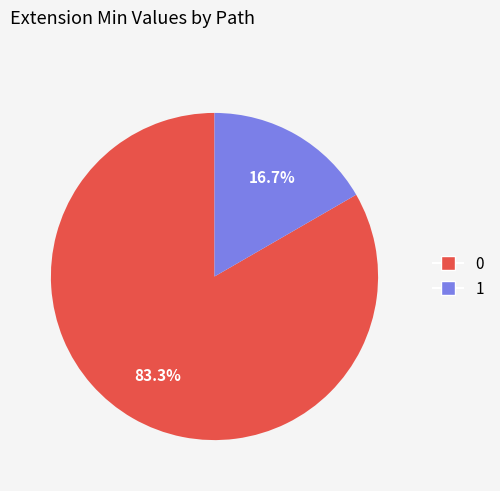

Is there any slice that represents more than half of the pie?

Yes